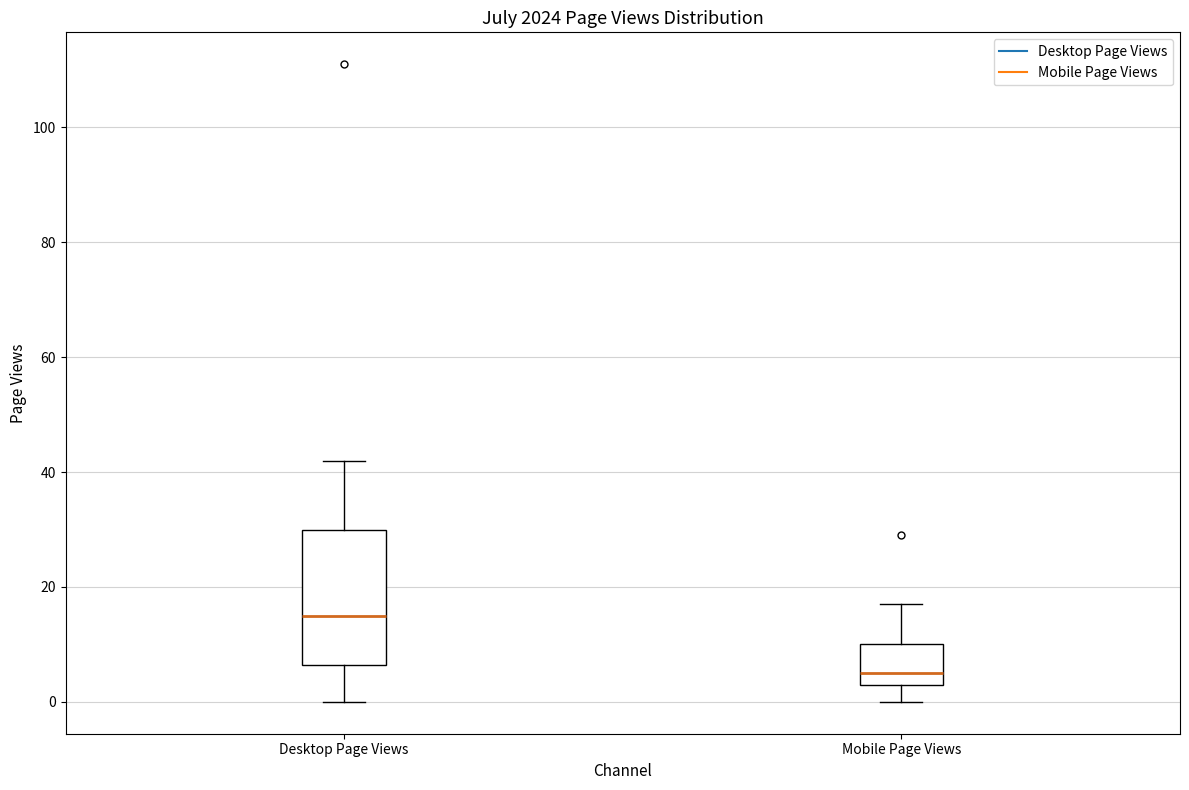

Which box is the tallest, from its lower edge to its upper edge?

Desktop Page Views